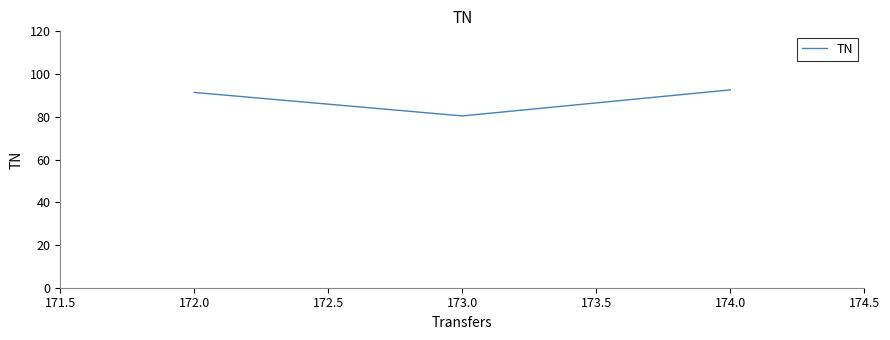

Is it true that the value at 174.0 is 92.6?

True